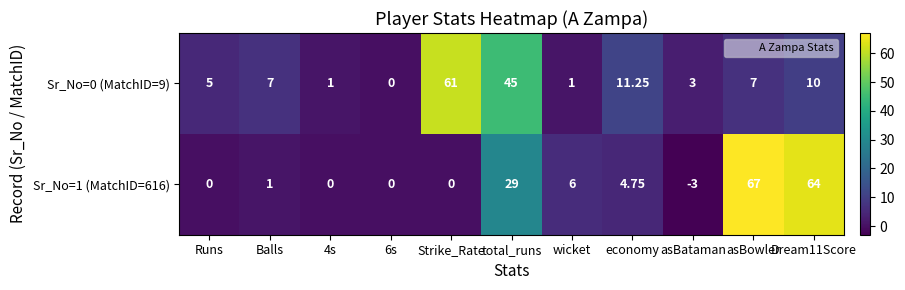

At which category does the chart reach its minimum across all series?

asBataman